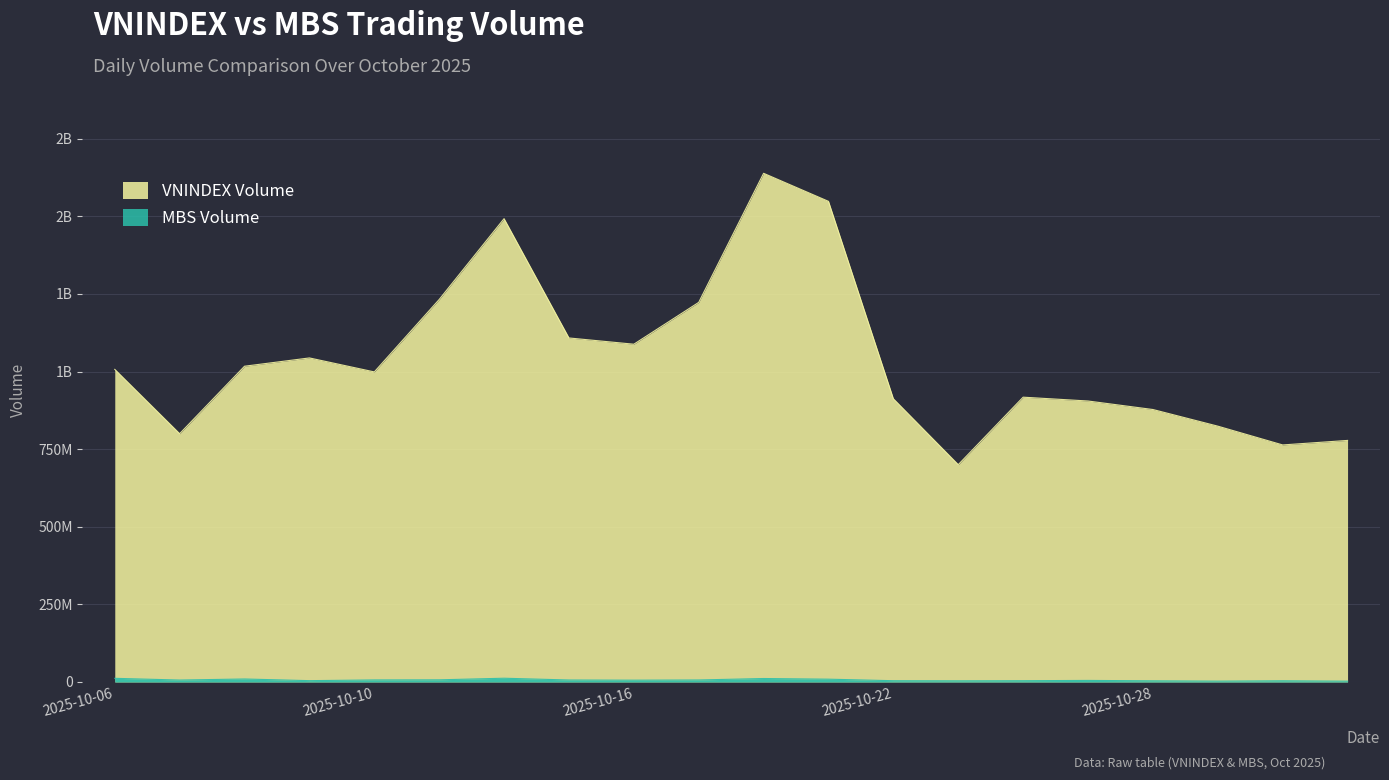

Reading left to right, extract all data points from this chart.

VNINDEX Volume: 2025-10-06=1007137342	2025-10-07=799893649	2025-10-08=1017290489	2025-10-09=1044000610	2025-10-10=998948225	2025-10-13=1232269663	2025-10-14=1492683415	2025-10-15=1108353970	2025-10-16=1088205483	2025-10-17=1222997611	2025-10-20=1638796741	2025-10-21=1548431468	2025-10-22=912425956	2025-10-23=700130694	2025-10-24=917575458	2025-10-27=905232819	2025-10-28=877829132	2025-10-29=824229440	2025-10-30=763715720	2025-10-31=778253495
MBS Volume: 2025-10-06=11851681	2025-10-07=6272124	2025-10-08=9693381	2025-10-09=4343535	2025-10-10=6666762	2025-10-13=6999509	2025-10-14=12162751	2025-10-15=6453485	2025-10-16=5927283	2025-10-17=6524338	2025-10-20=11215733	2025-10-21=9095929	2025-10-22=4154477	2025-10-23=3839205	2025-10-24=4185717	2025-10-27=5087445	2025-10-28=3816980	2025-10-29=2798834	2025-10-30=3918113	2025-10-31=2609617